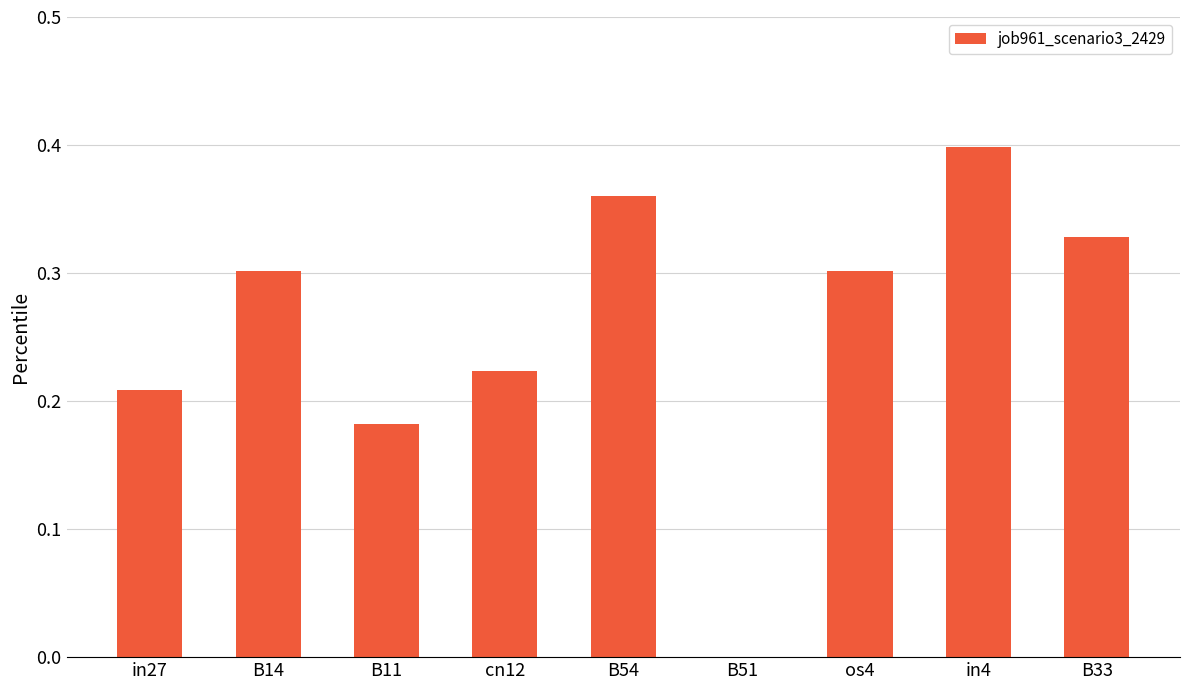

What is the sum of all values?

2.3